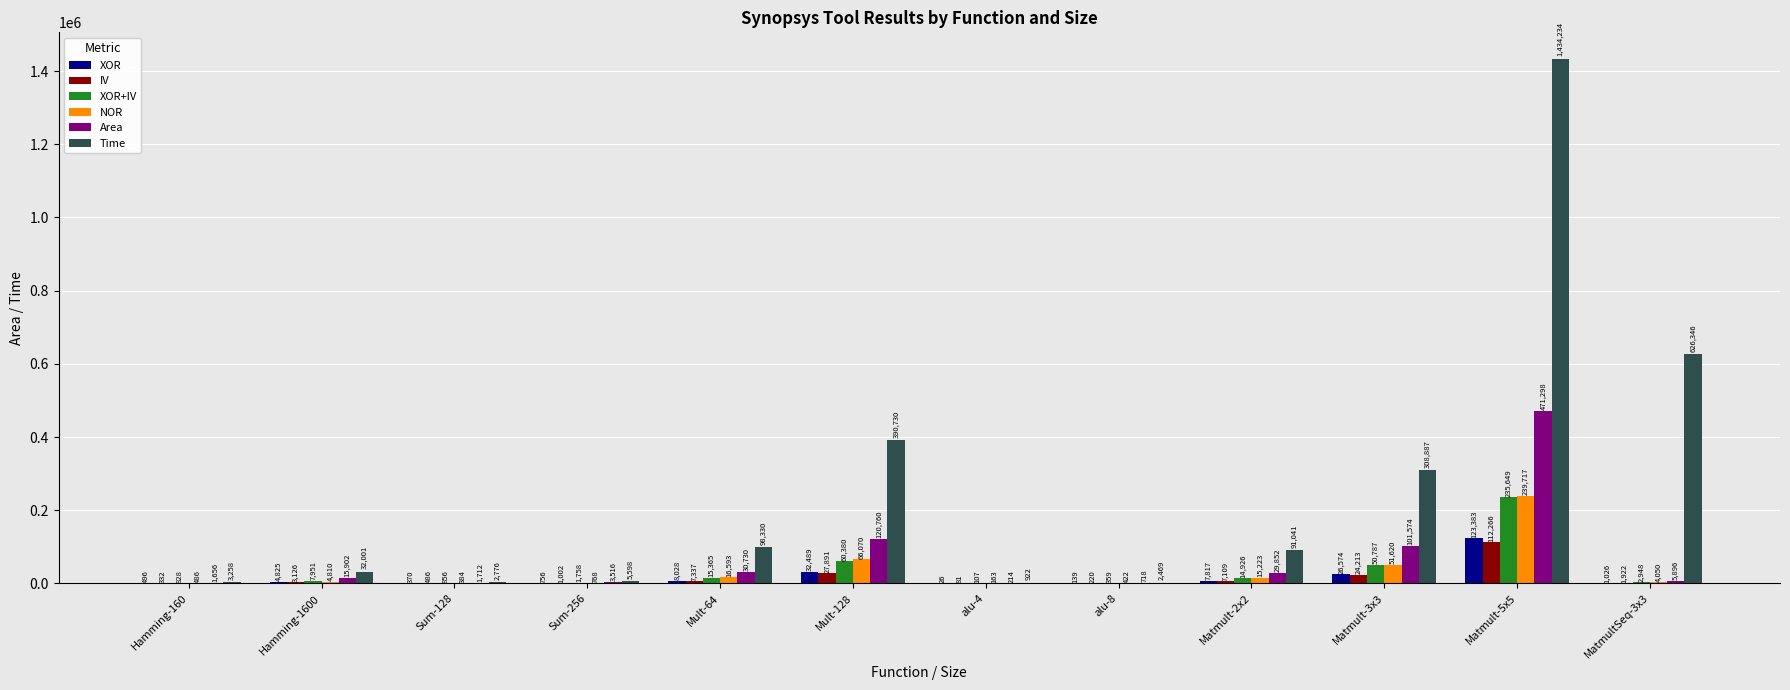

At which label does XOR+IV reach its peak?

Matmult-5x5